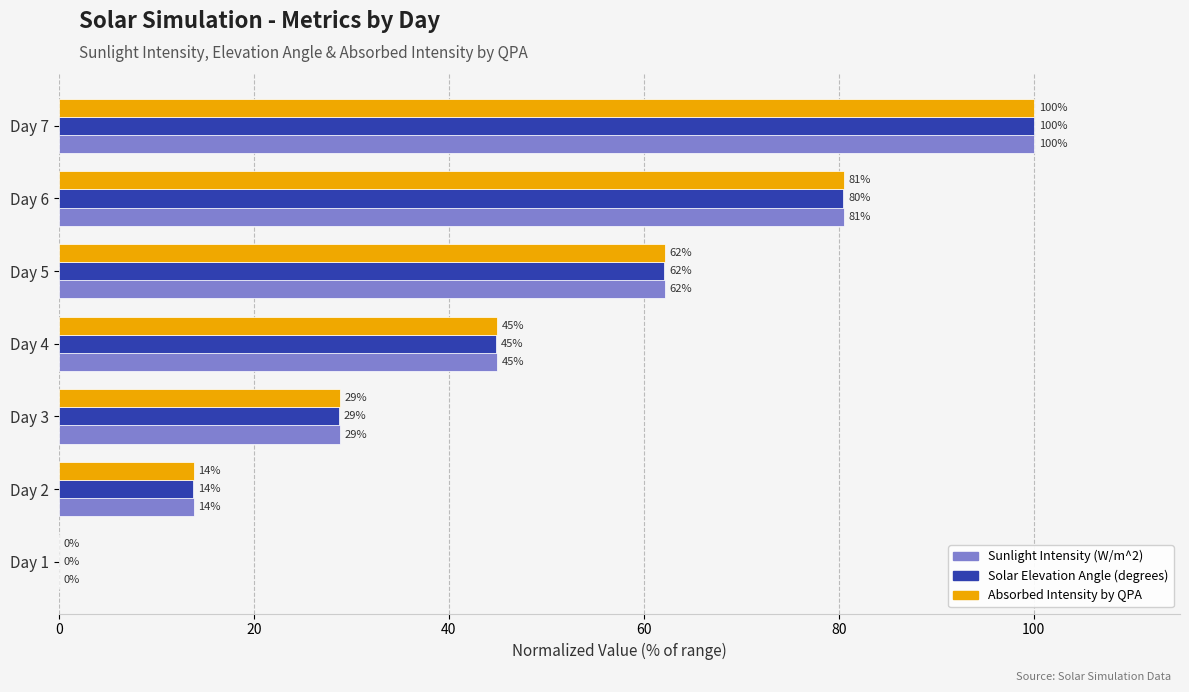

Count the number of data series in this chart.

3